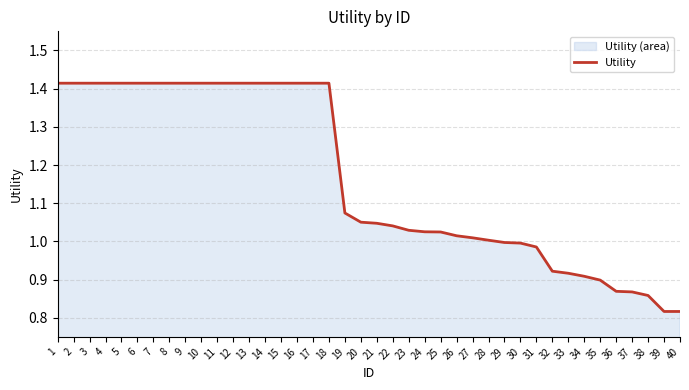

Which has a higher value, 6 or 21?

6